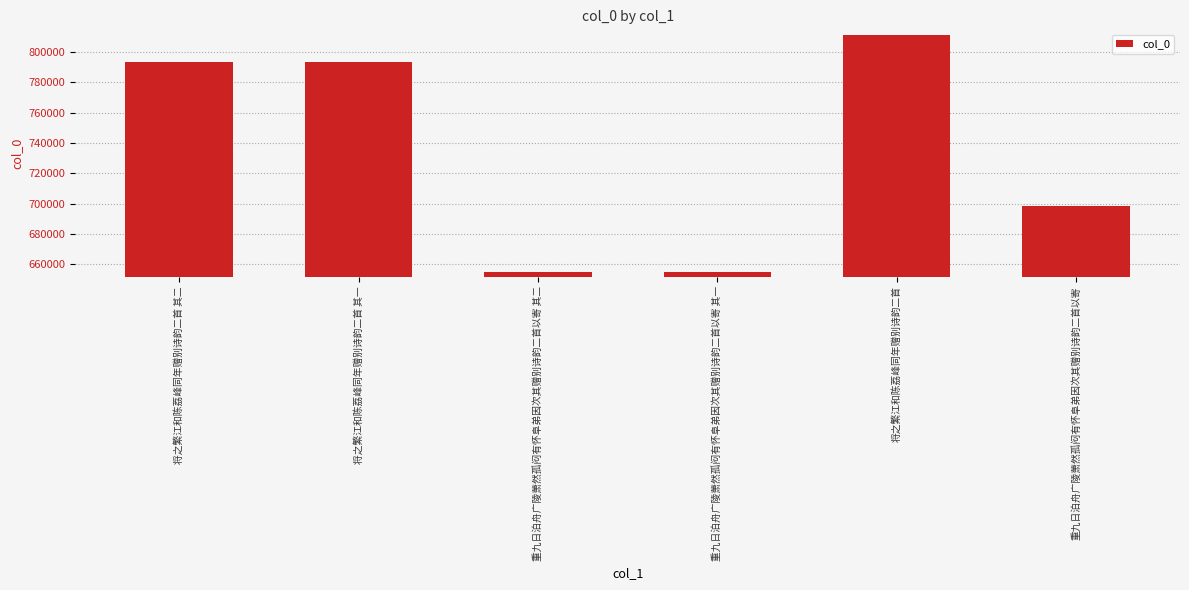

At which label is the value closest to 732978?

重九日泊舟广陵萧然孤闷有怀阜弟因次其赠别诗韵二首以寄